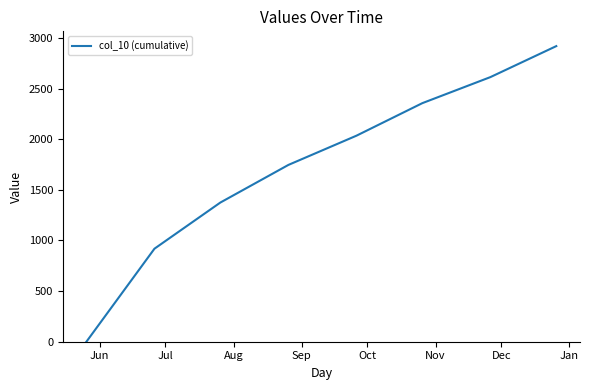

What is the sum of all values?

13963.4